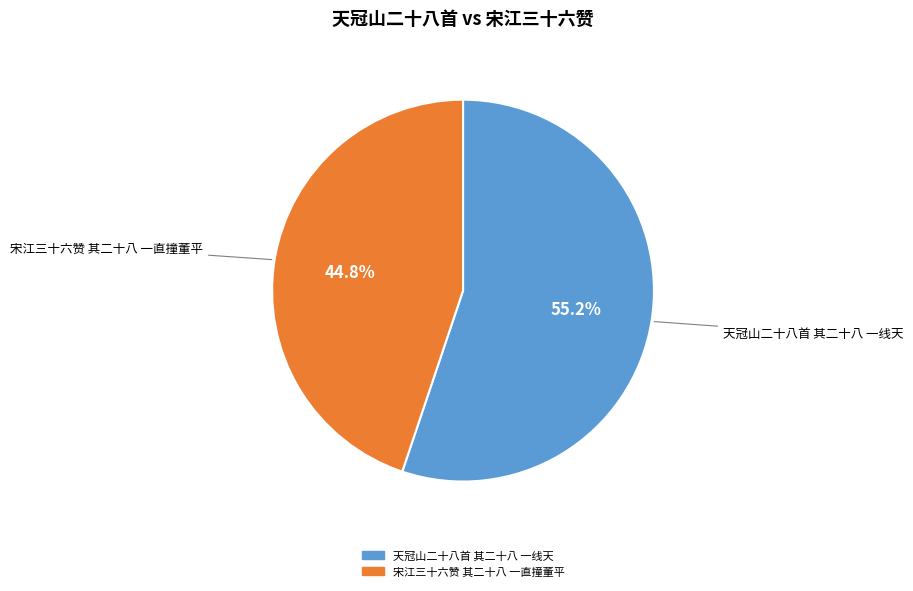

To the nearest percent, what is the combined percentage of 天冠山二十八首 其二十八 一线天 and 宋江三十六赞 其二十八 一直撞董平?

100%